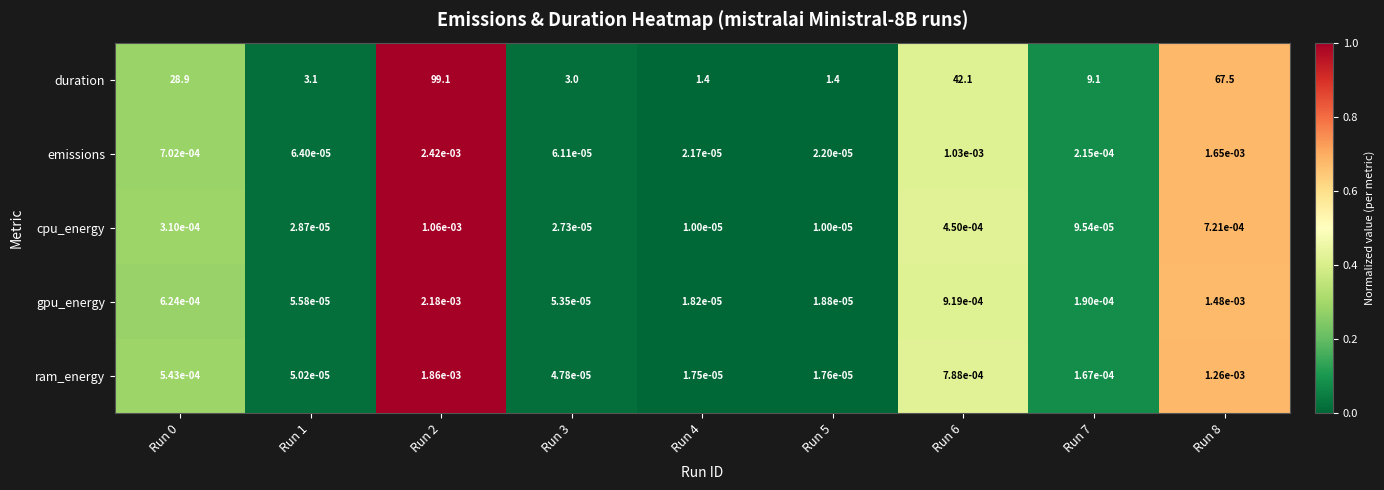

Count the number of data series in this chart.

5